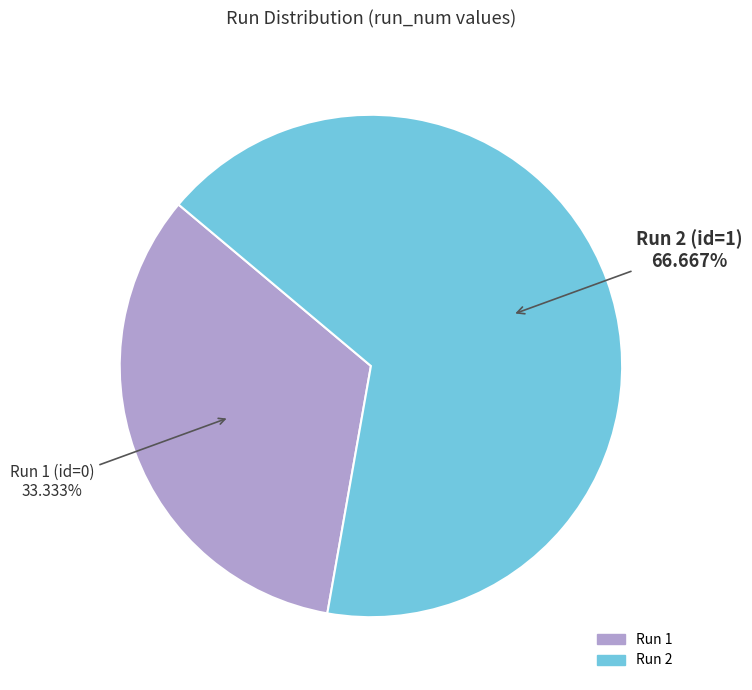

What is the smallest slice in the pie chart?

Run 1